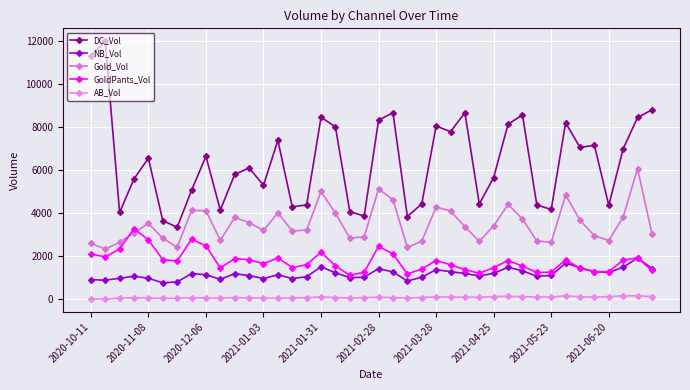

What is the minimum value for DC_Vol?

3332.2